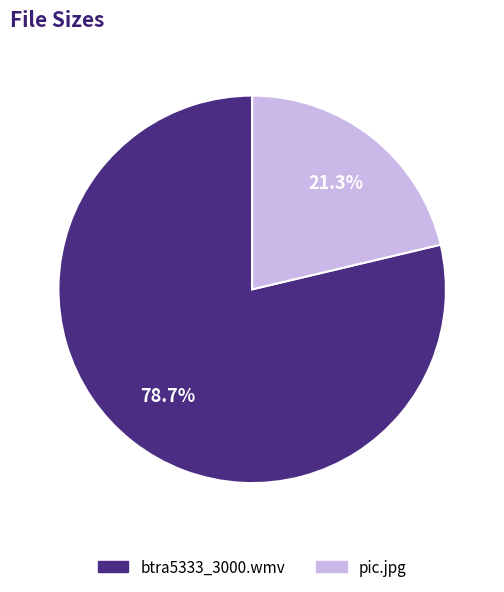

Rank the categories by value from highest to lowest.

btra5333_3000.wmv, pic.jpg